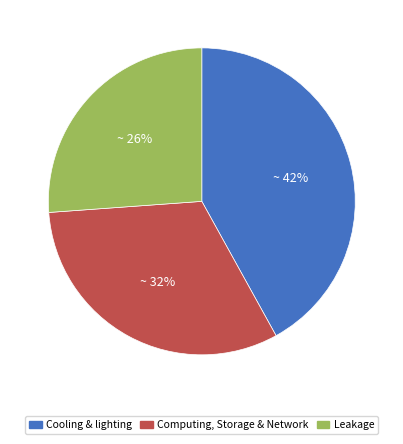

Is it true that Computing, Storage & Network is 37% of the pie?

False